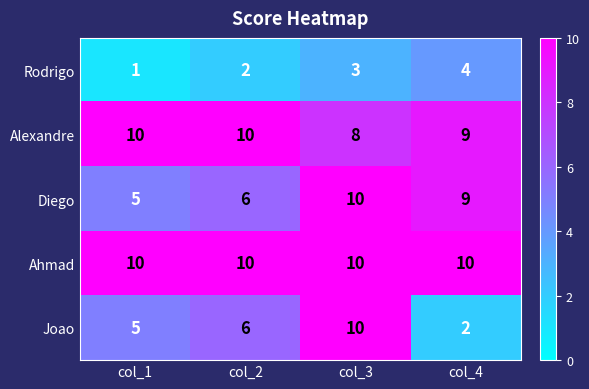

How many categories are shown in the chart?

4